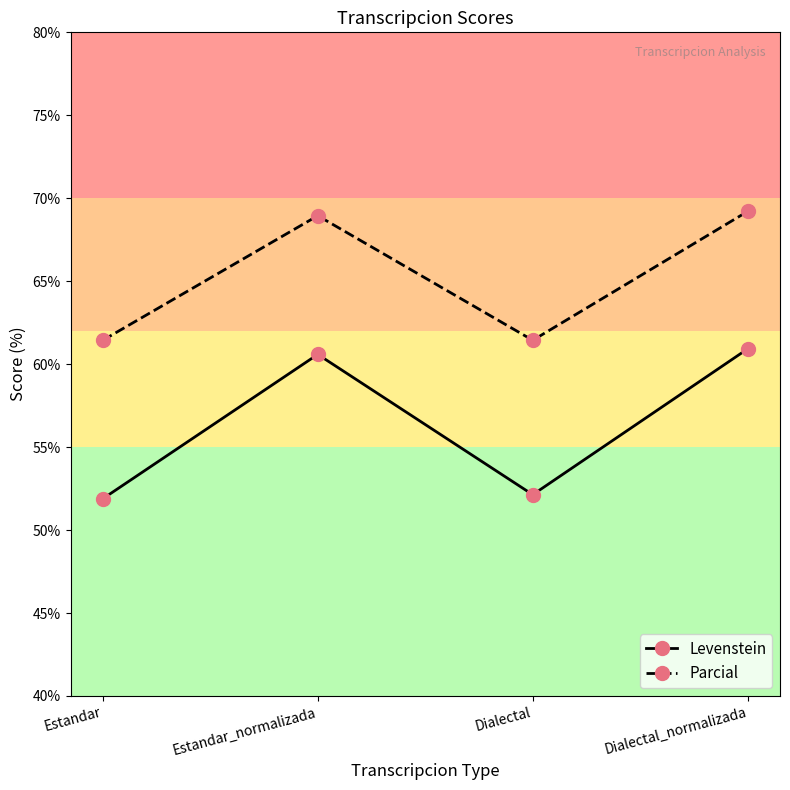

What is the label of the 4th point from the right?

Estandar